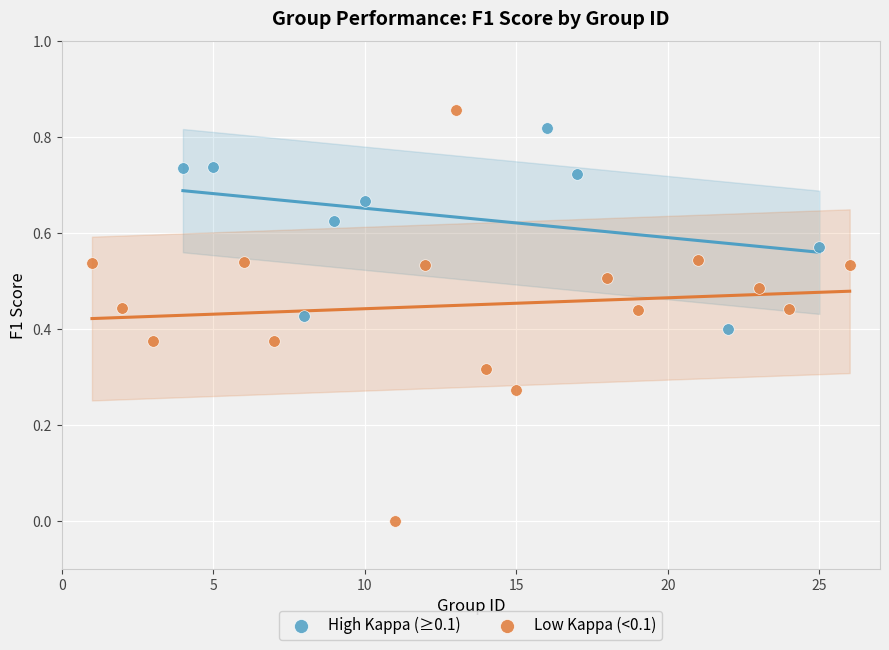

Which series has the widest spread of Y values?

Low Kappa (<0.1)